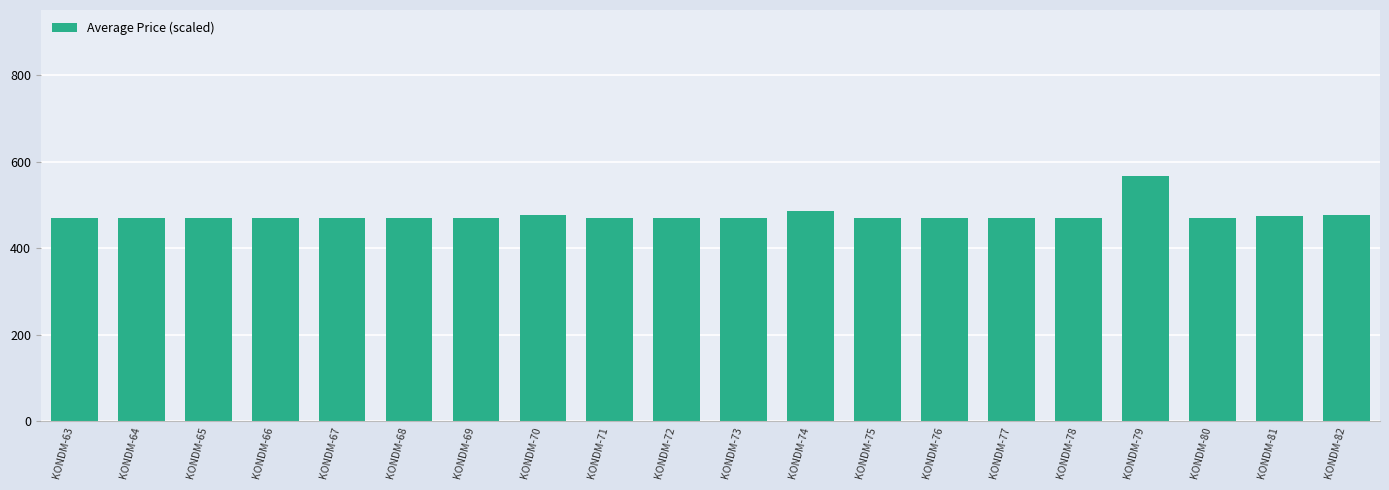

What is the sum of all values?

9513.1